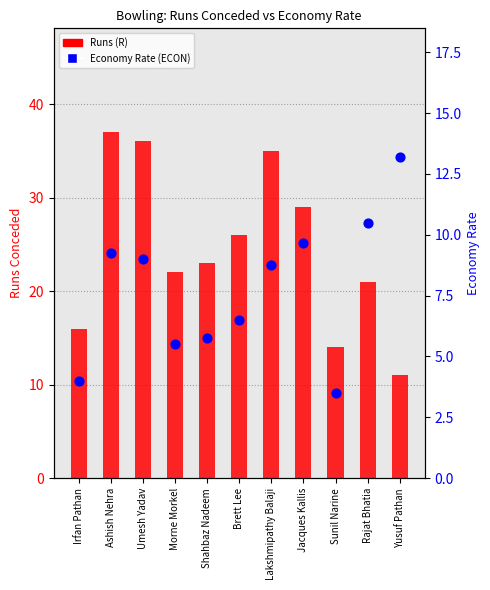

Which series has the largest total across all categories?

Runs (R)